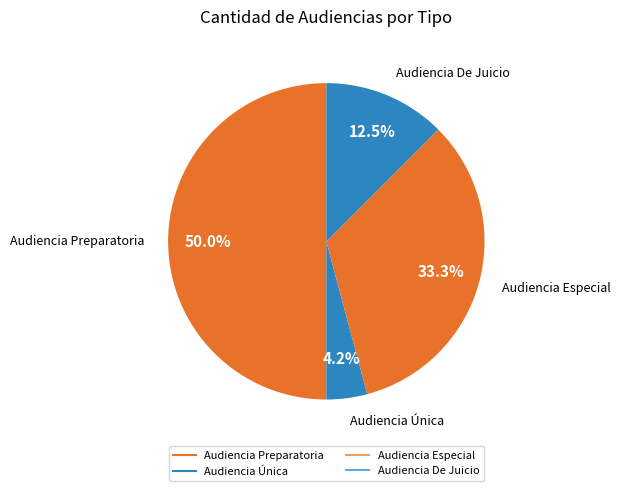

How many slices are in this pie chart?

4